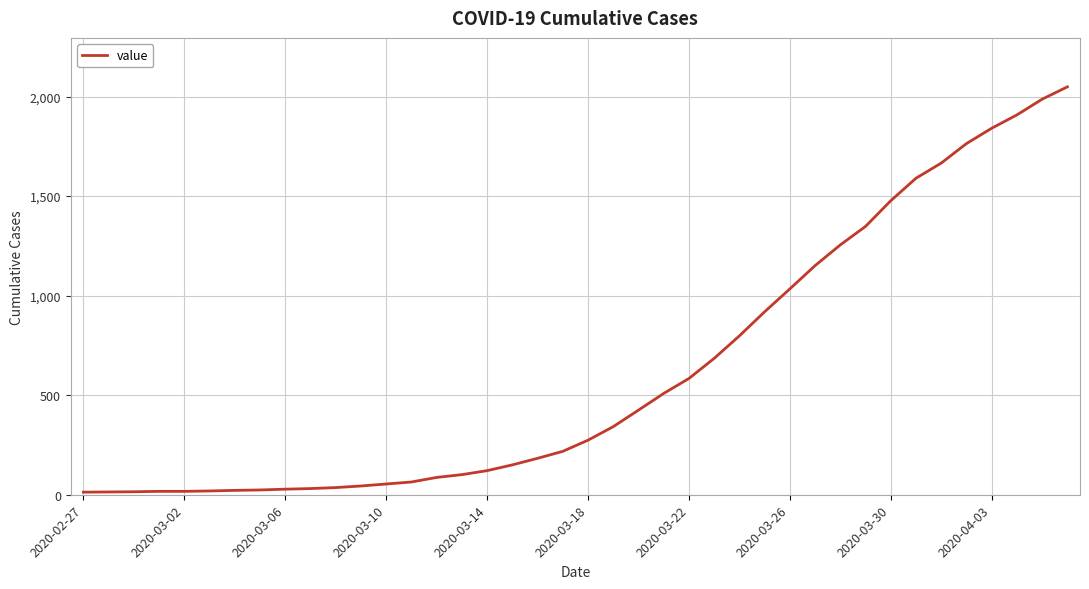

What is the maximum value shown in the chart?

2049